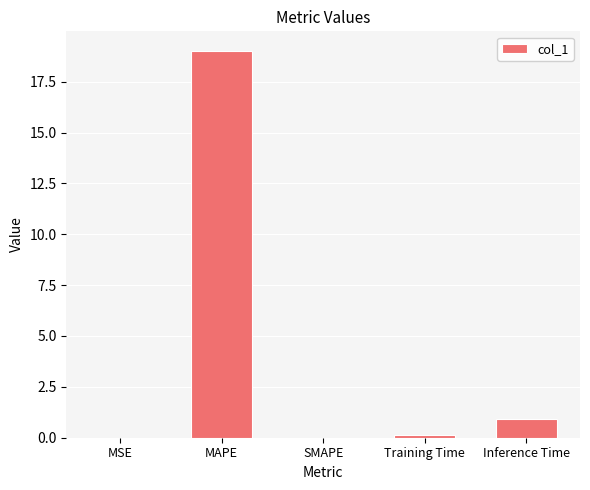

How many distinct data groups are displayed?

1